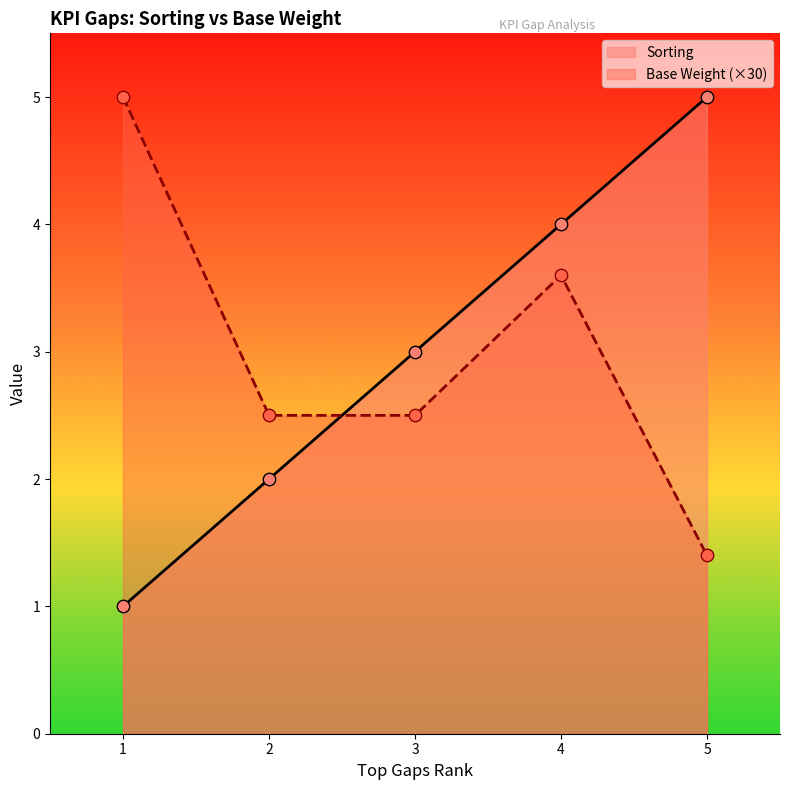

What are all the series names shown in the legend?

Sorting, Base Weight (×30)